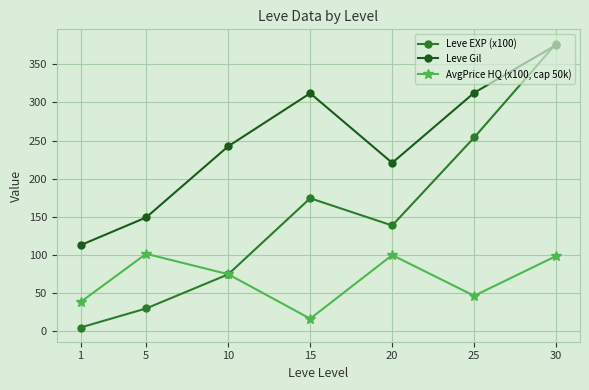

What is the sum of all AvgPrice HQ (x100, cap 50k) values?

477.2